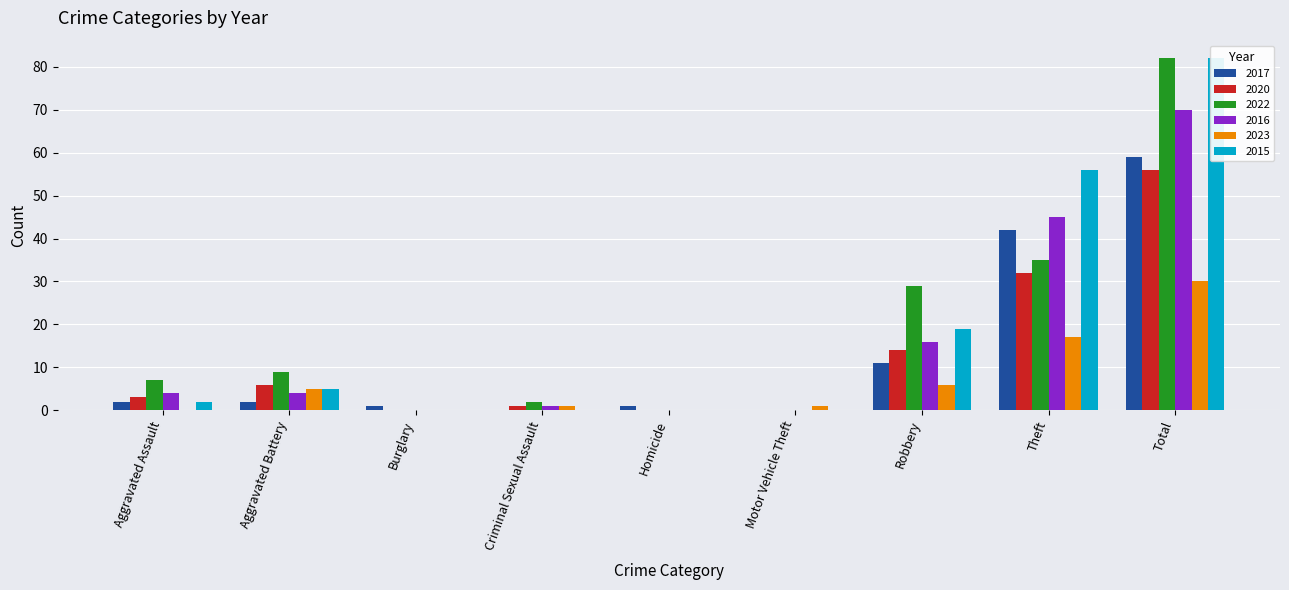

How many values in 2020 are above zero?

6